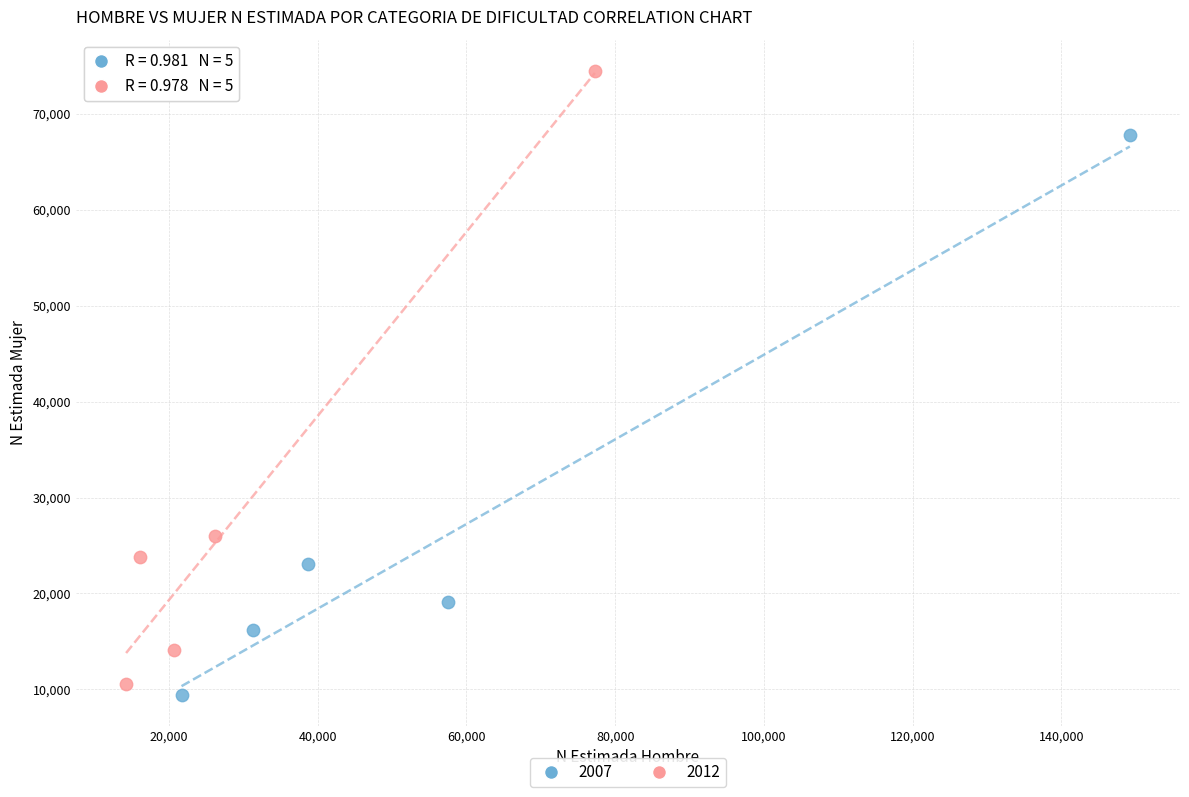

Which series contains the highest Y value?

2012